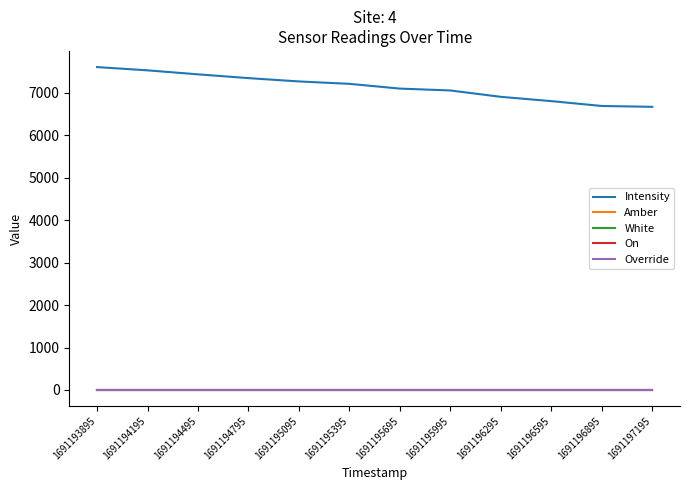

How many lines are shown in the chart?

5